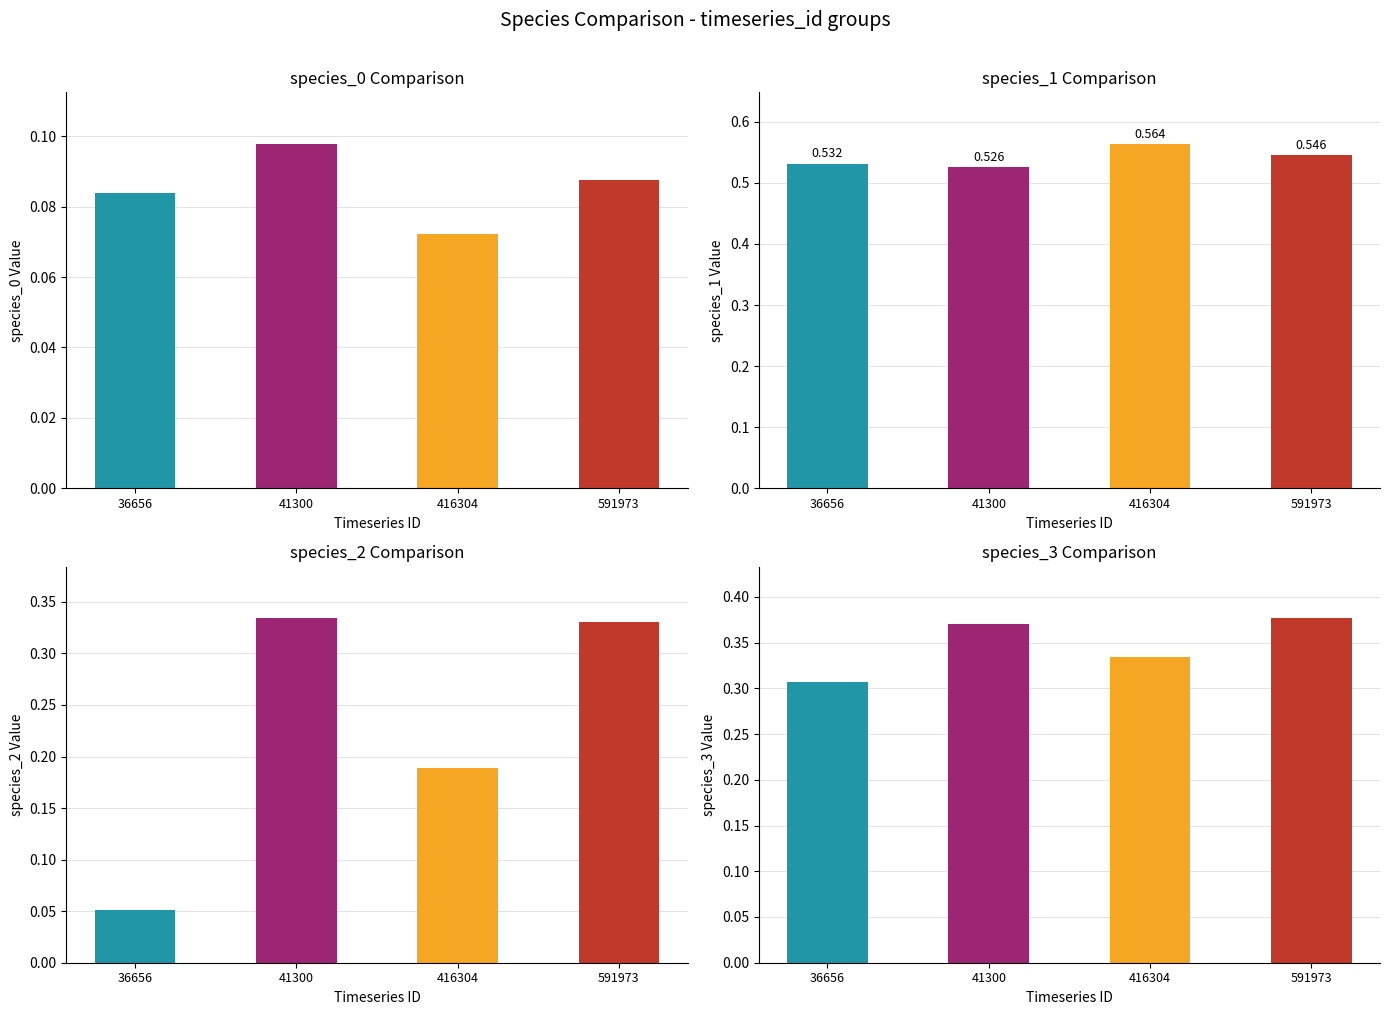

Where is species_2 nearest to the value 0?

36656